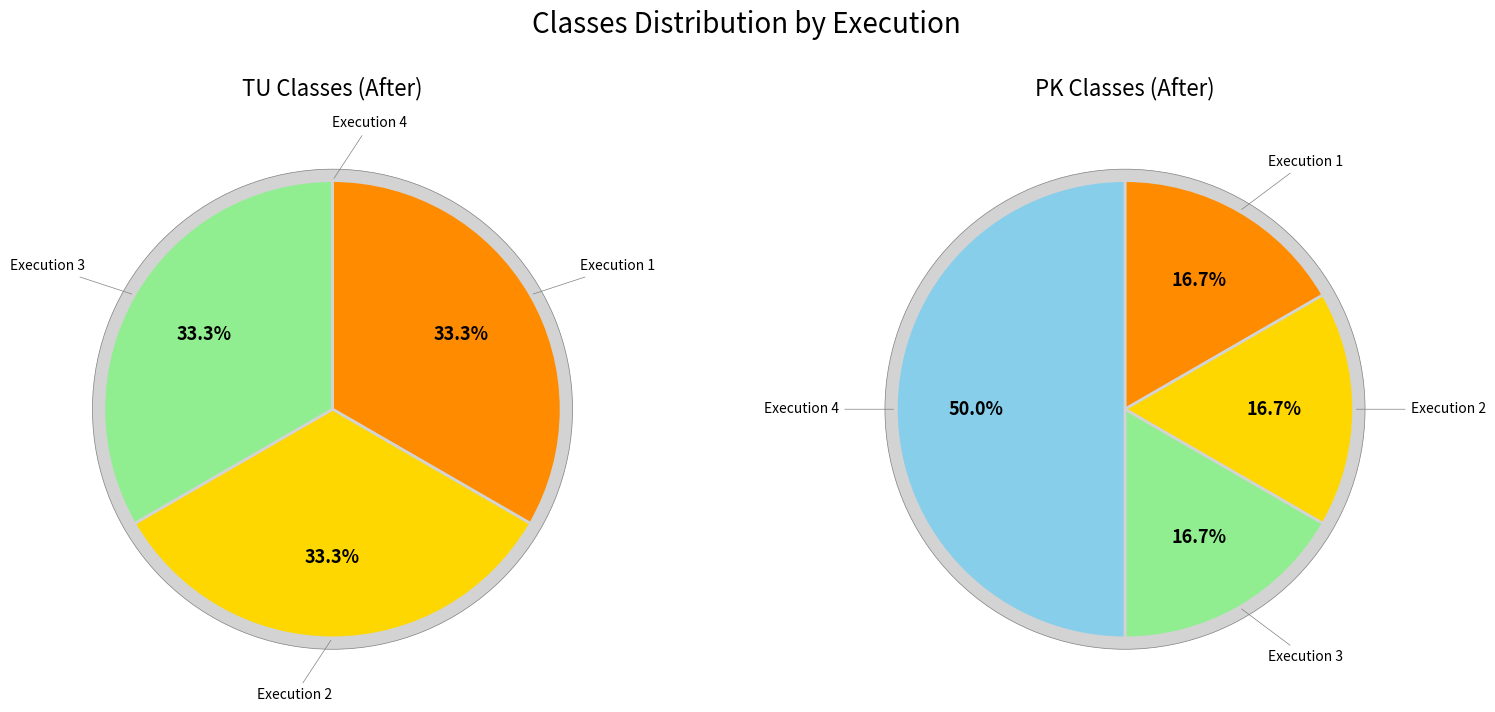

What portion of the pie excludes Execution 1?

66.7%